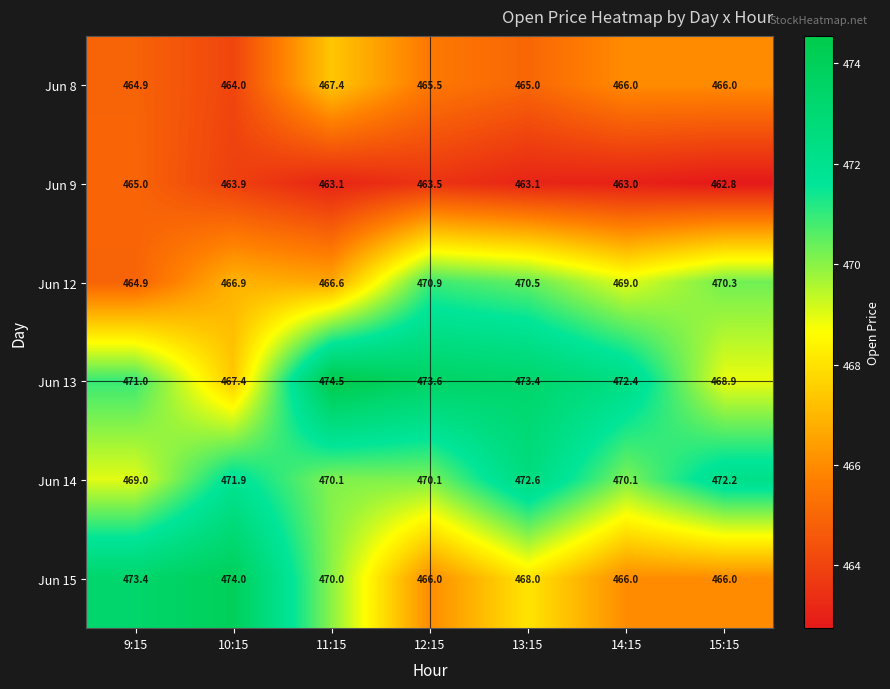

What is the difference between the highest and lowest values at 13:15?

10.3